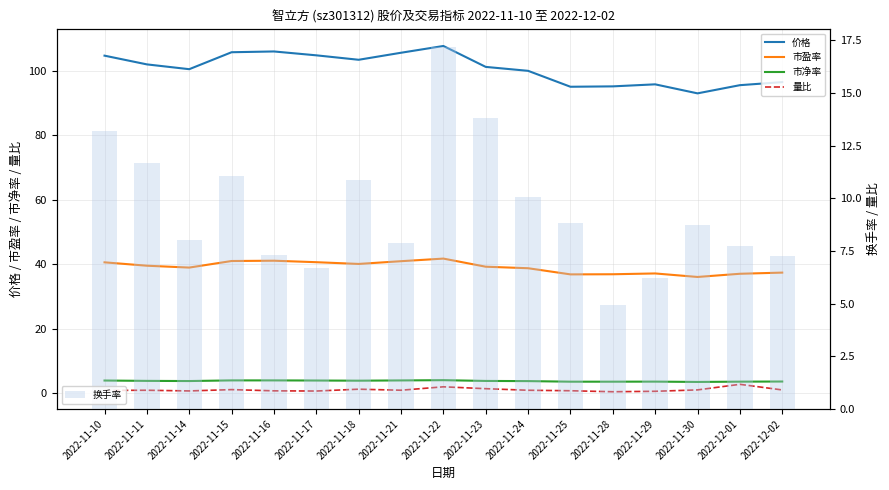

Does the chart contain stacked bars?

No